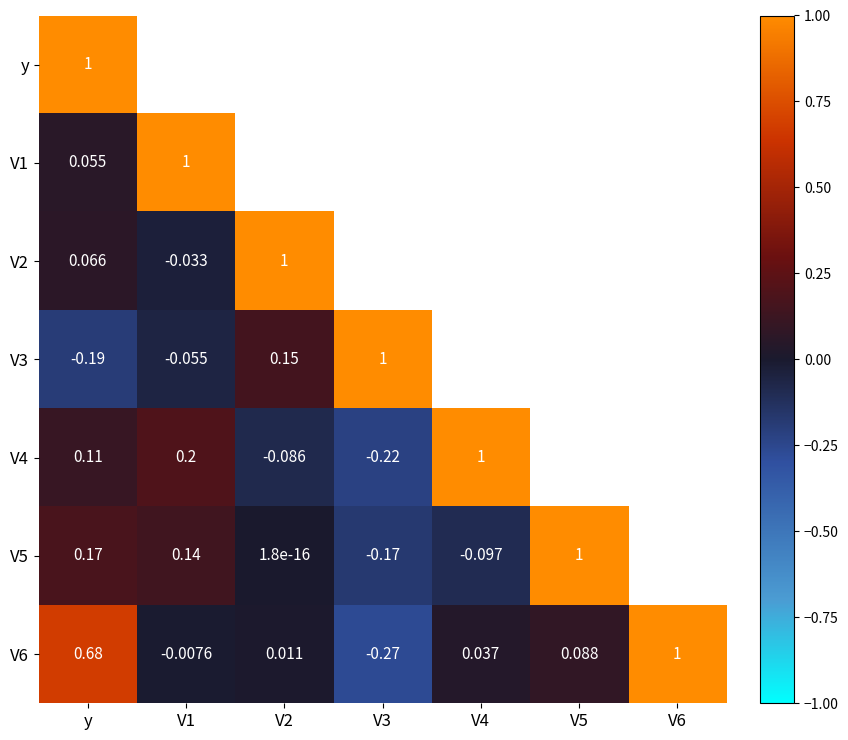

Rank the categories by V4 value from lowest to highest.

V3, V2, y, V1, V4, V5, V6